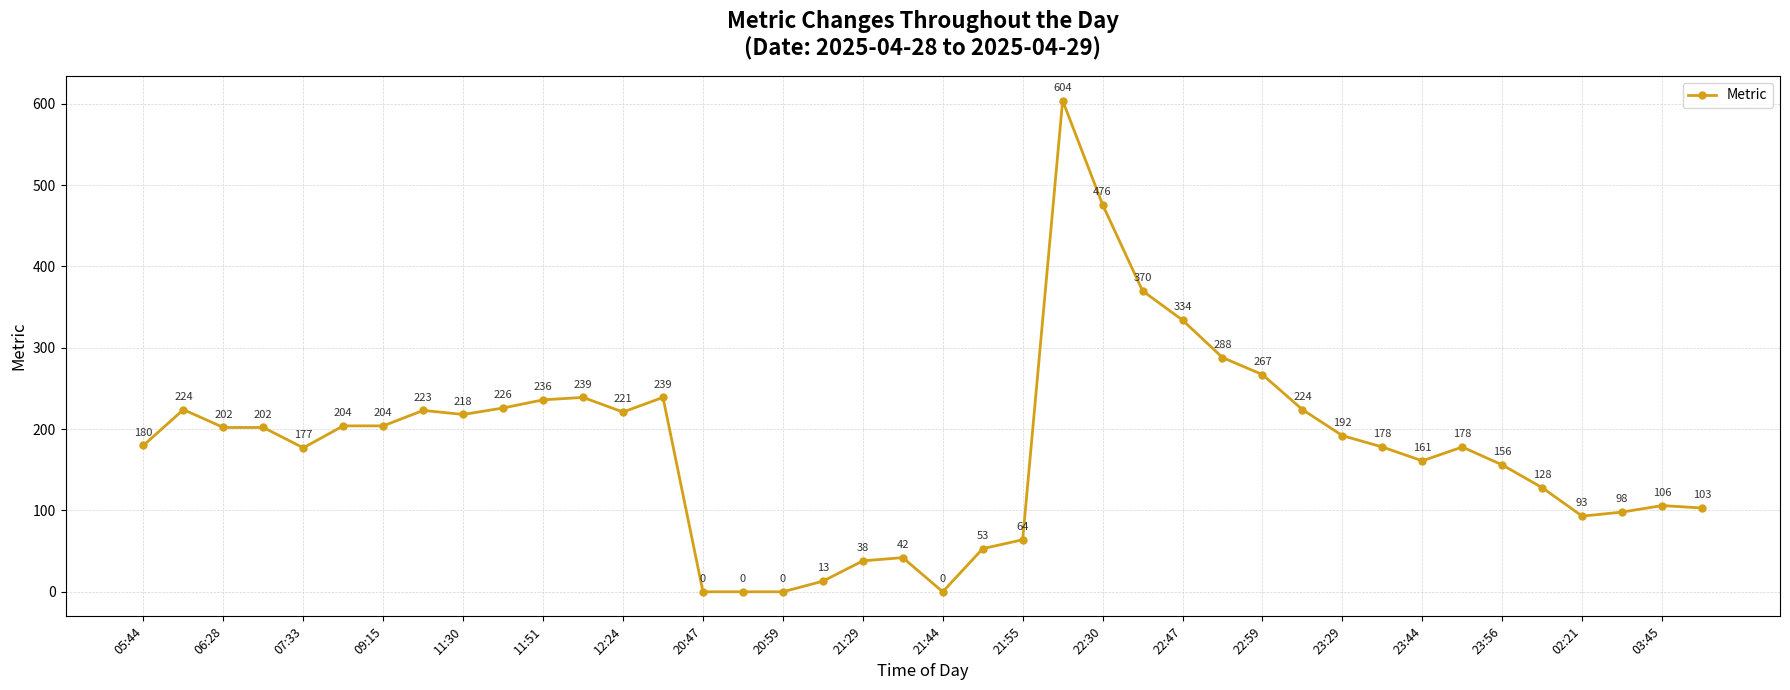

Reading left to right, transcribe all the data shown in this chart.

180	224	202	202	177	204	204	223	218	226	236	239	221	239	0	0	0	13	38	42	0	53	64	604	476	370	334	288	267	224	192	178	161	178	156	128	93	98	106	103